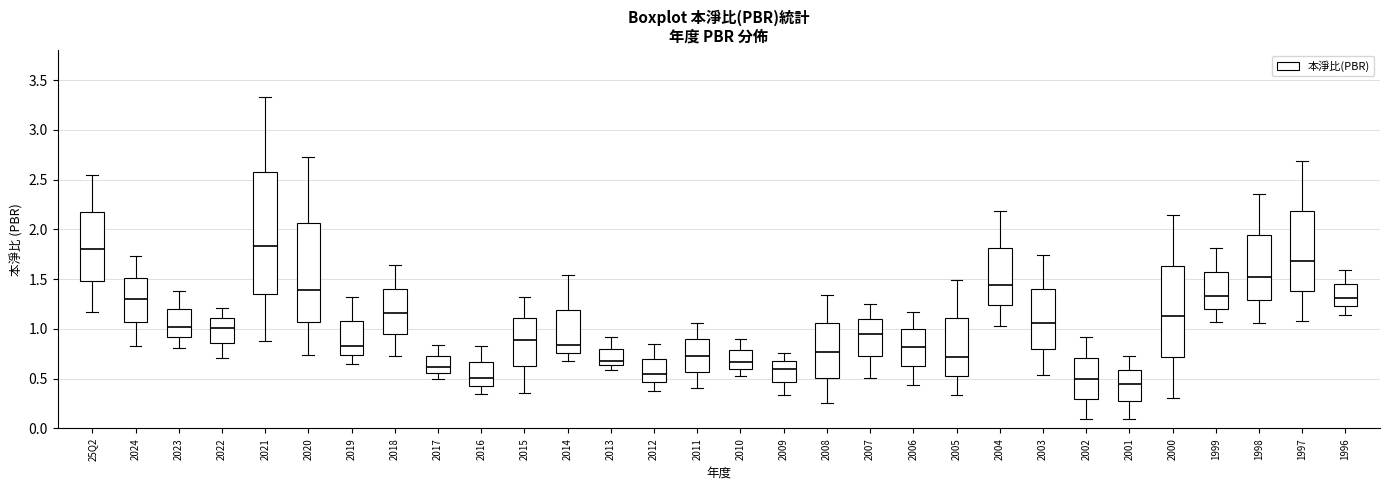

Where does the lower whisker of the box for 2012 end on the y-axis? The values are not printed on the chart, so give them approximately, as read against the axis.

0.40